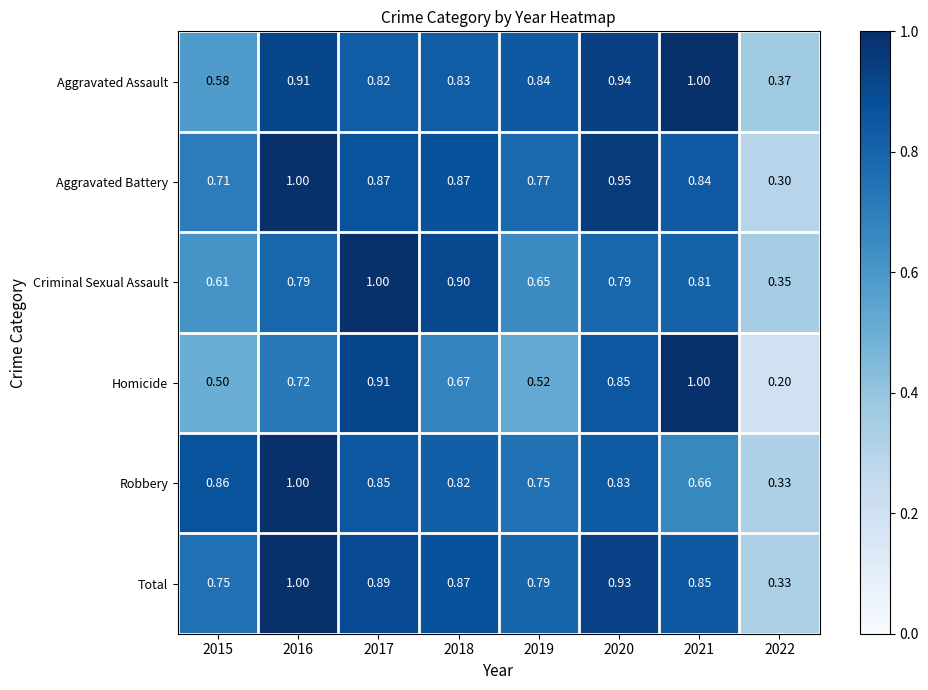

Which series has the largest total across all categories?

Total